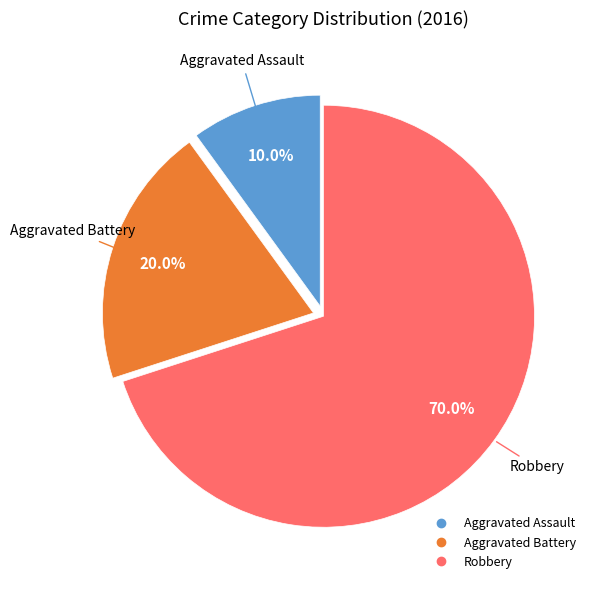

Does Robbery represent more than half of the total?

Yes